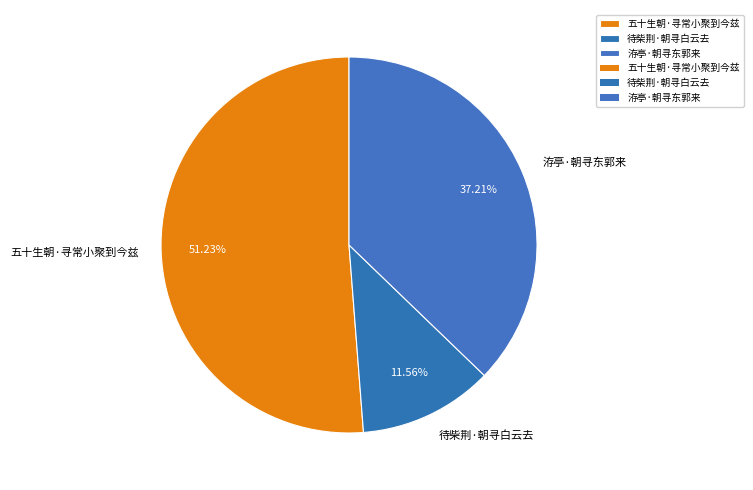

To the nearest percent, what percentage of the pie is 洊亭·朝寻东郭来?

37%